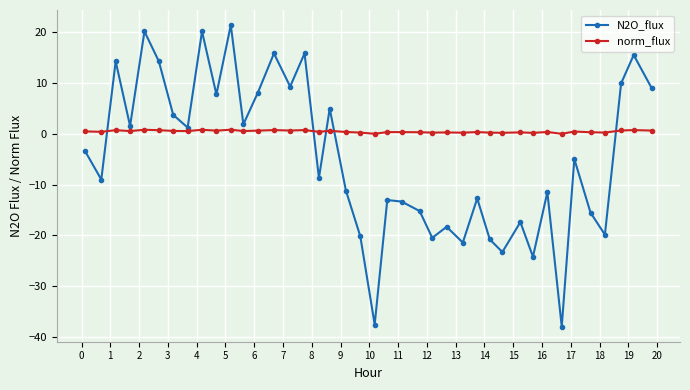

Which series has the largest range (max minus min)?

N2O_flux